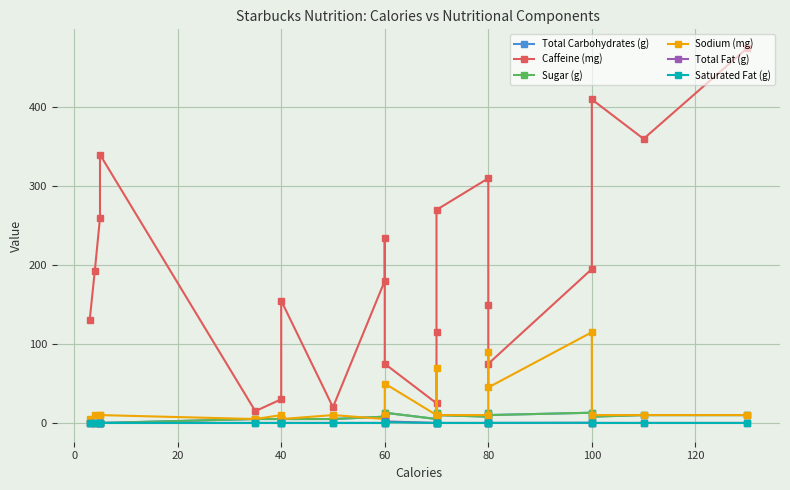

Is it true that Saturated Fat (g) equals 0.0 at 60?

True